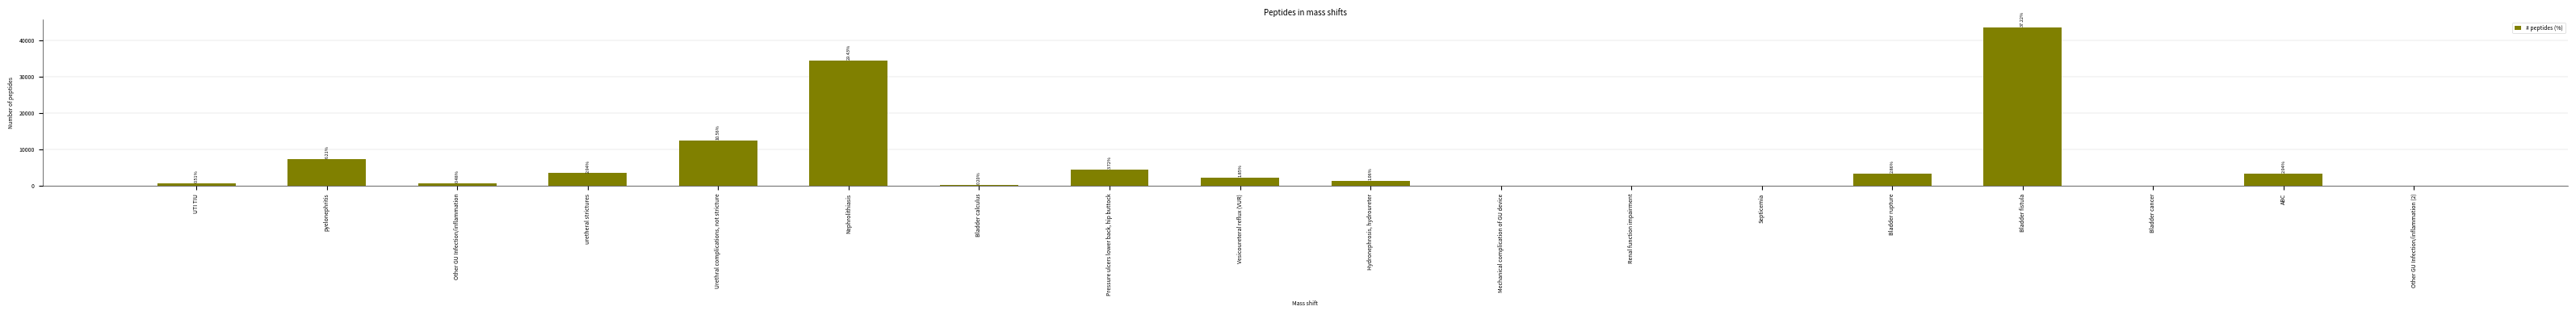

How many positive values are there?

13